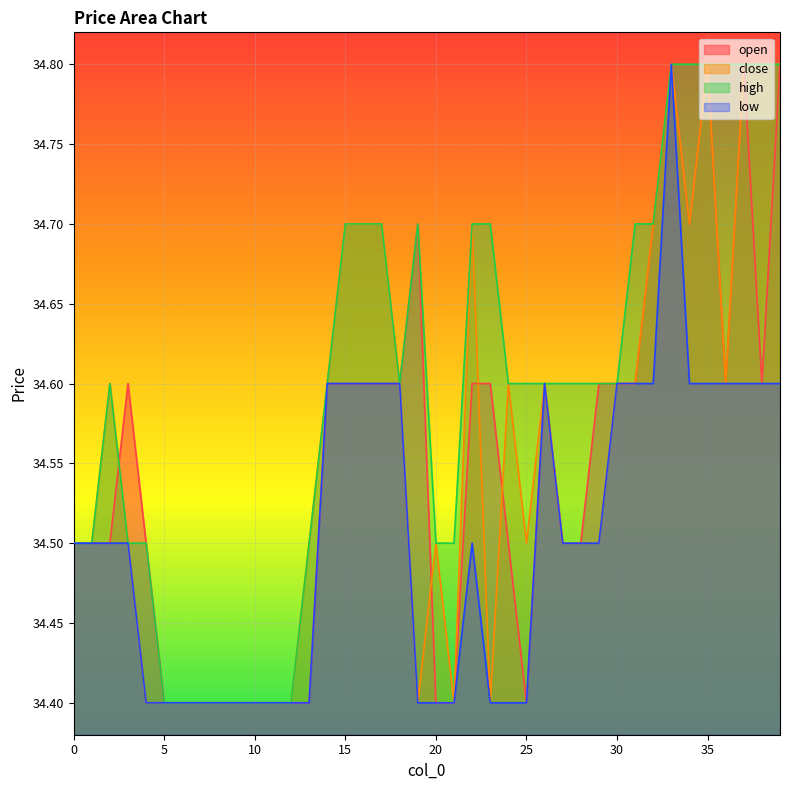

Rank the categories by open value from highest to lowest.

33, 35, 37, 39, 19, 32, 34, 3, 14, 15, 16, 17, 18, 22, 23, 26, 29, 30, 31, 36, 38, 0, 1, 2, 4, 24, 27, 28, 5, 6, 7, 8, 9, 10, 11, 12, 13, 20, 21, 25